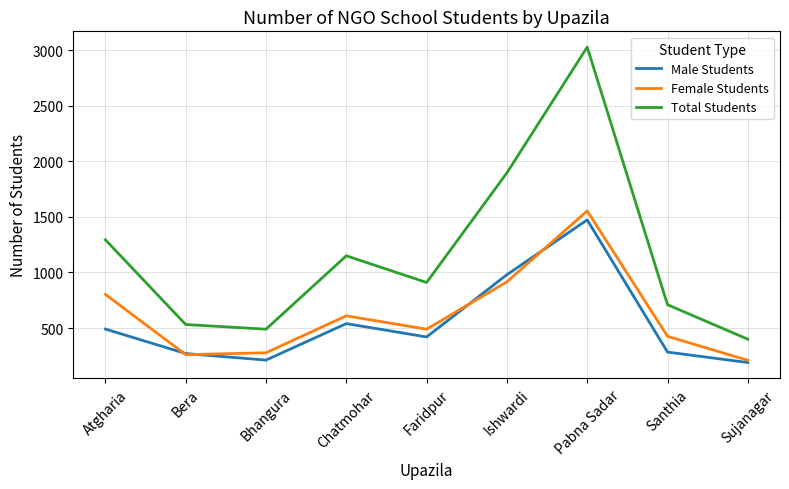

At which category is the sum across all series the highest?

Pabna Sadar